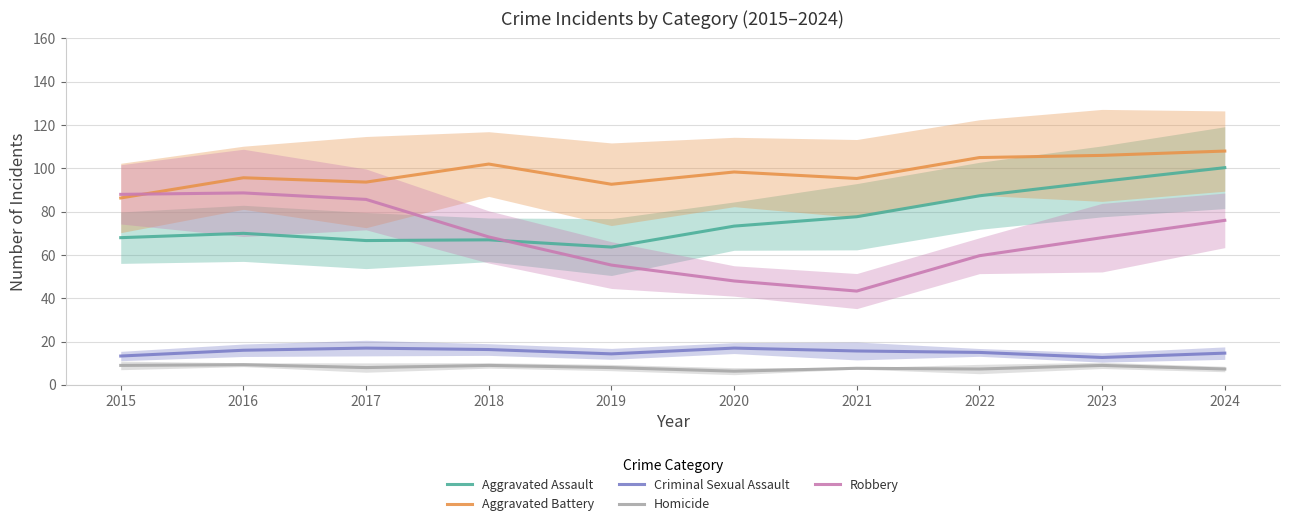

List the labels in order of Homicide value, largest first.

2016, 2015, 2018, 2023, 2019, 2017, 2021, 2022, 2024, 2020